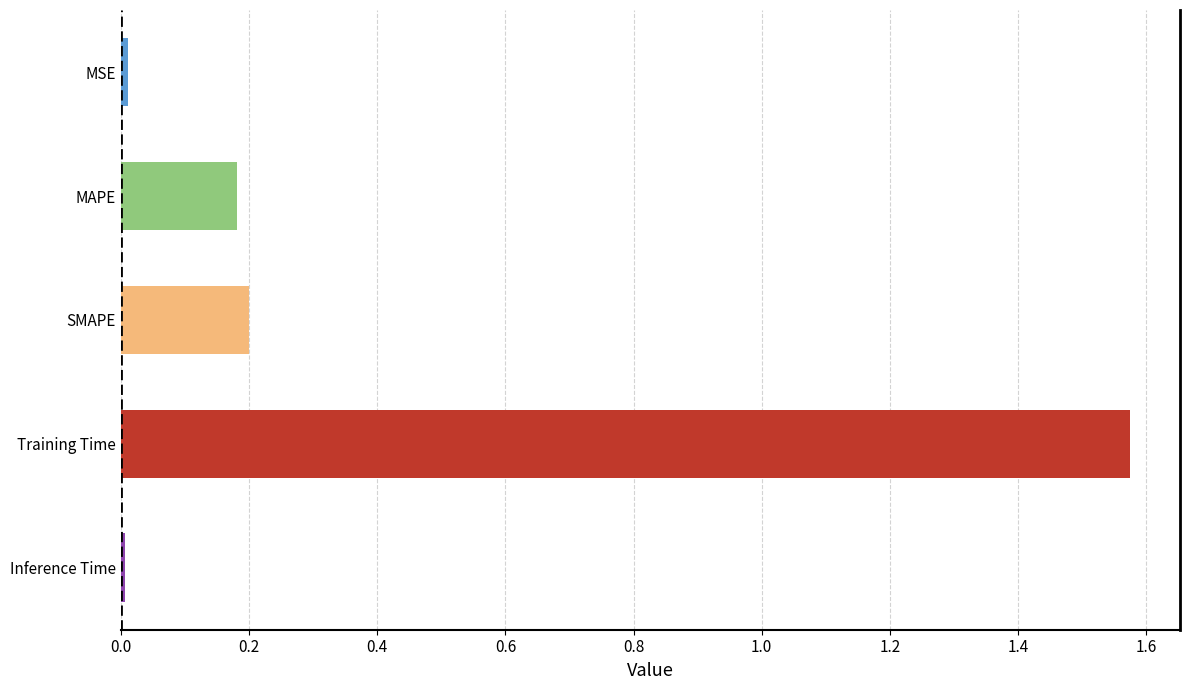

Which label corresponds to the largest value in the chart?

Training Time